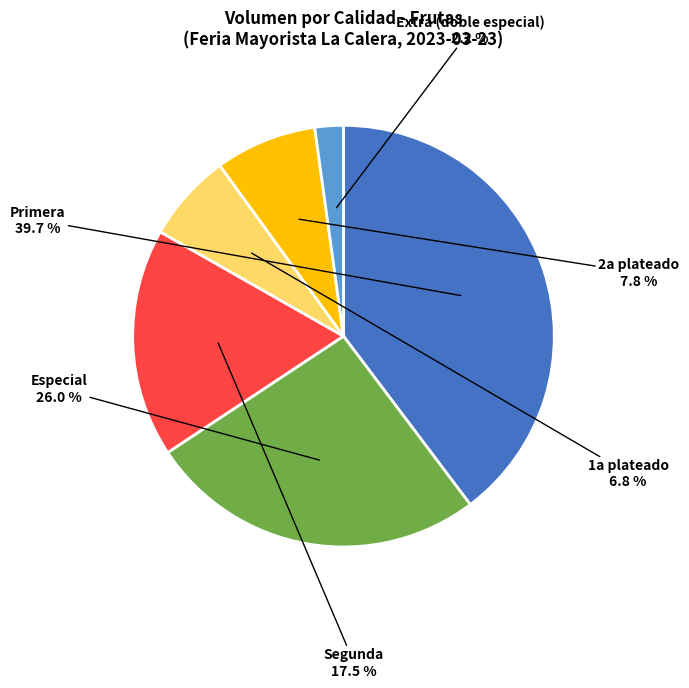

Which category has the biggest portion of the pie?

Primera